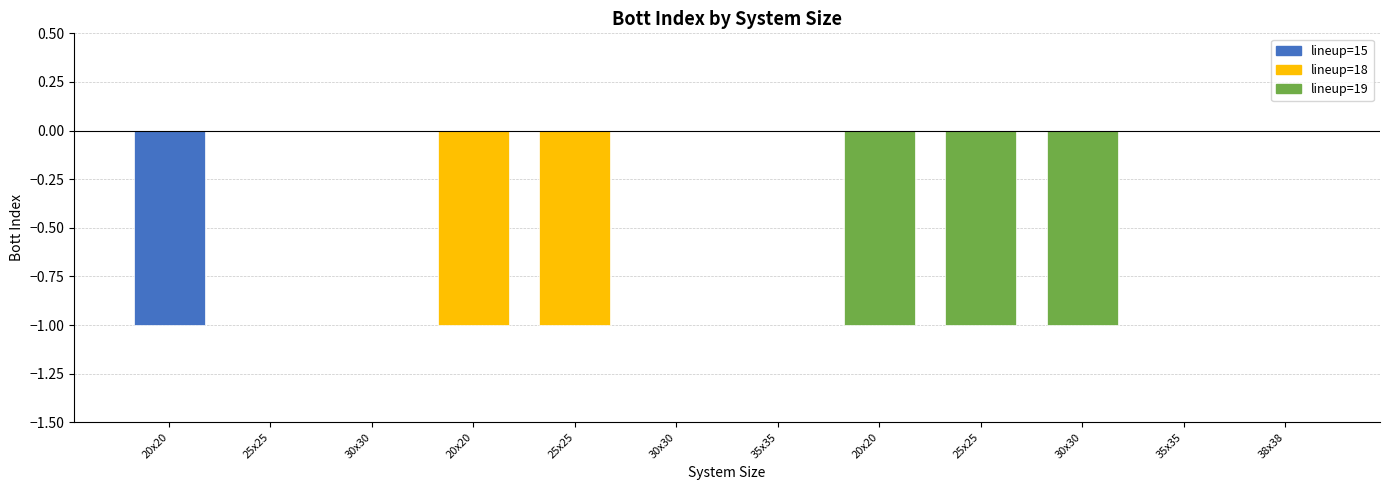

Is it true that the value at 35x35 is 0?

True